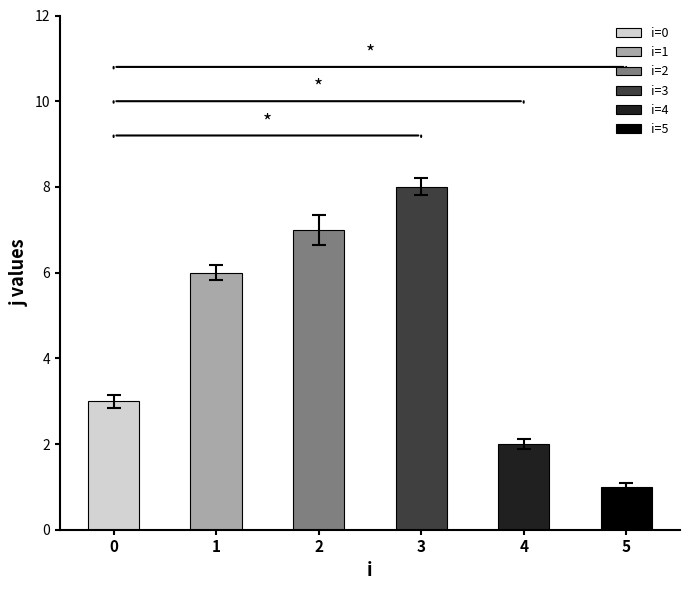

Does the chart contain any negative values?

No